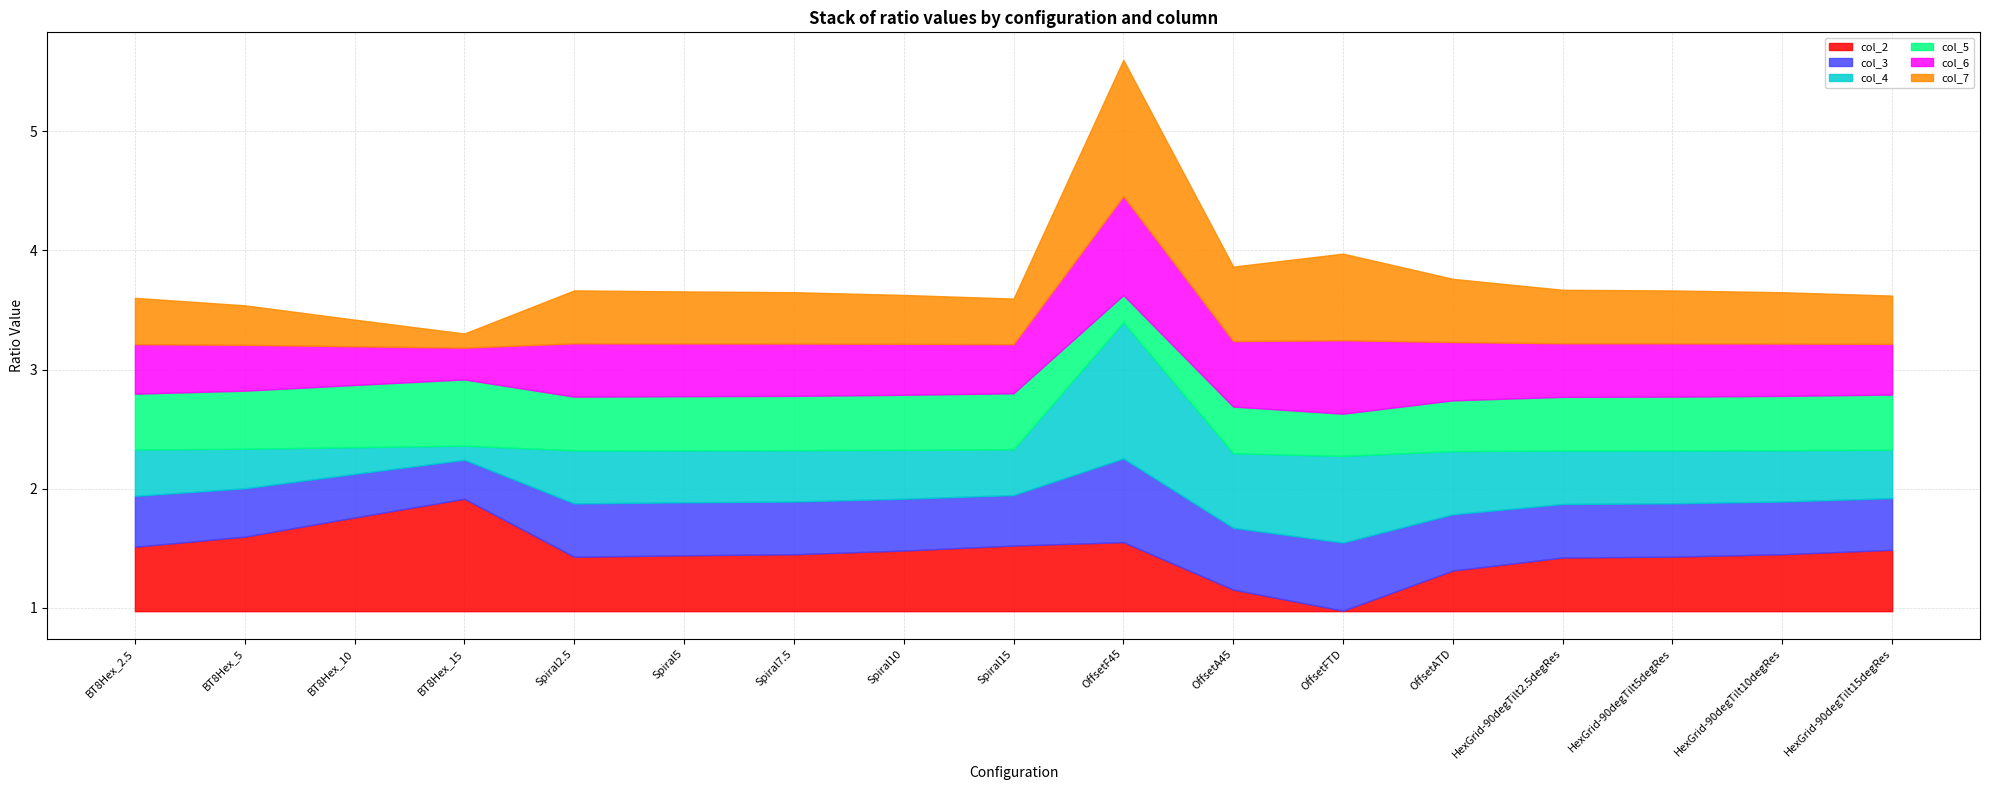

Which category has the highest value across all series?

OffsetF45